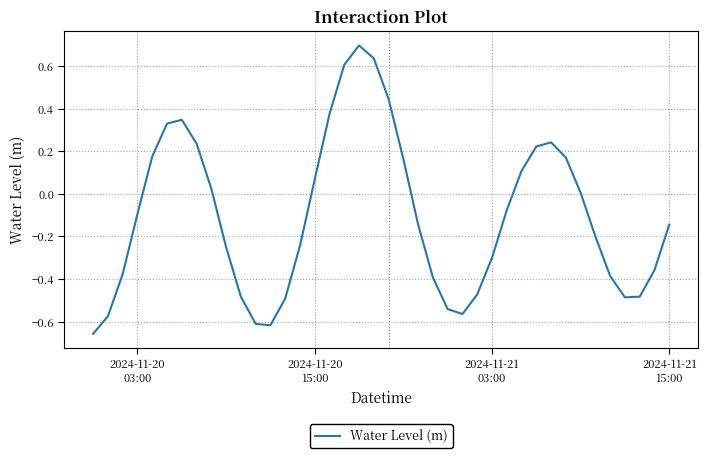

What is the greatest value displayed?

0.7